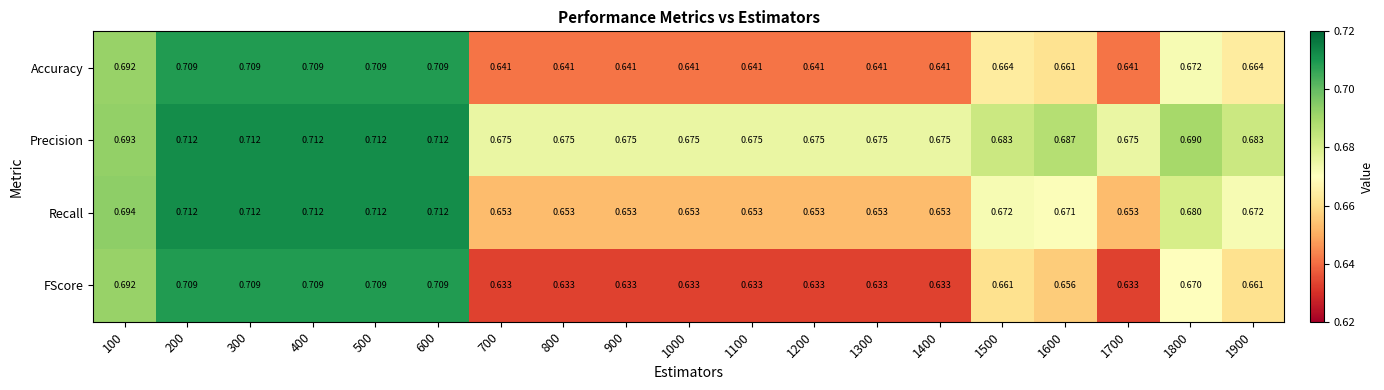

List the series in order of their overall mean, highest first.

Precision, Recall, Accuracy, FScore